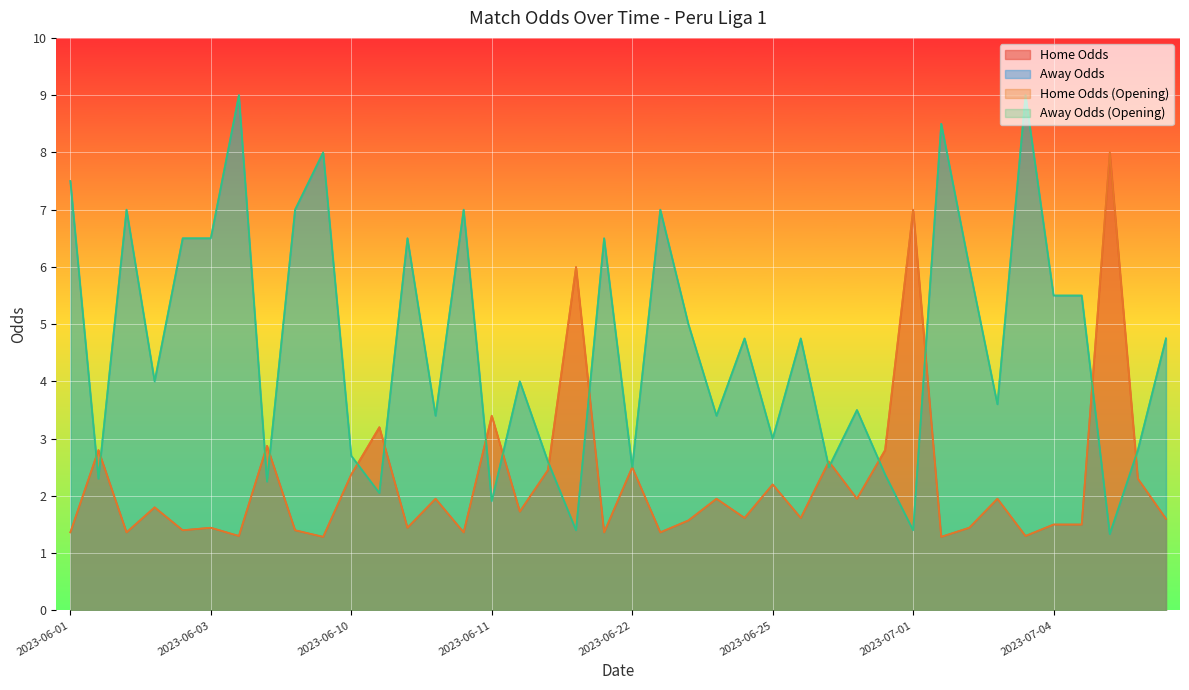

Is the value of oddH_op at 2023-06-11 greater than the value of oddA_op at 2023-07-03?

No